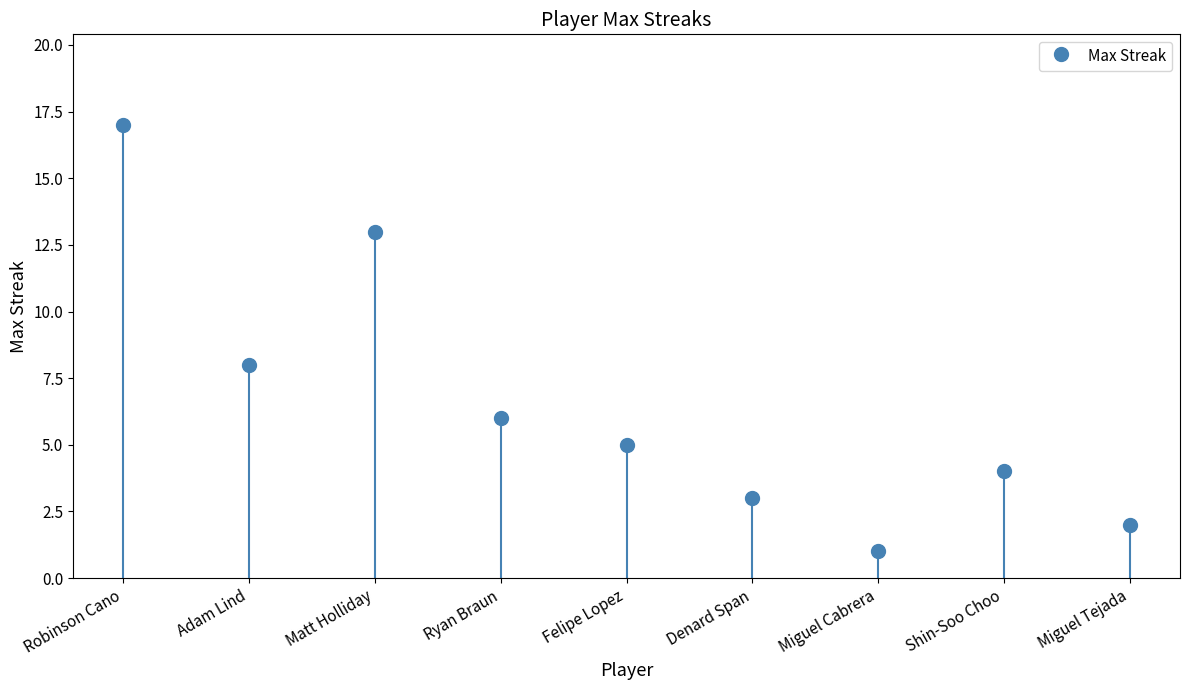

At which label is the value closest to 9?

Adam Lind